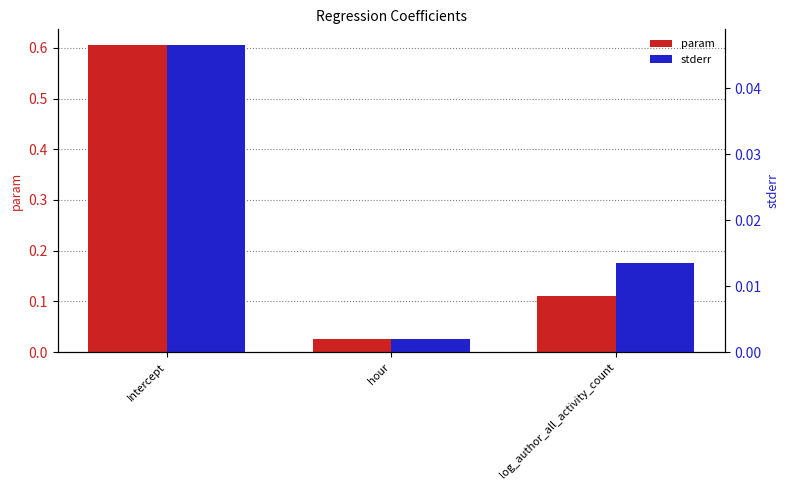

What position from the left is log_author_all_activity_count?

3